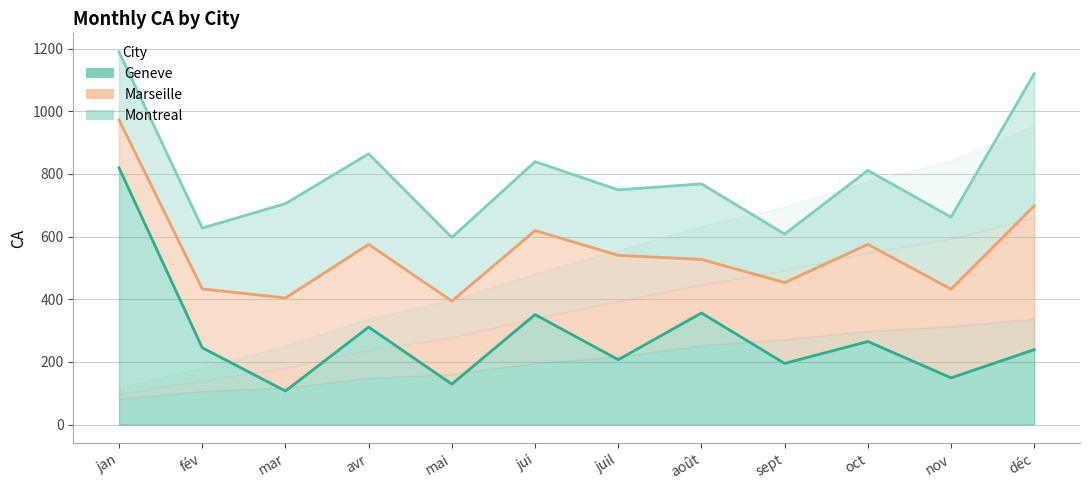

Rank the series by their maximum value, from highest to lowest.

Montreal (line), Marseille (line), Geneve (line)